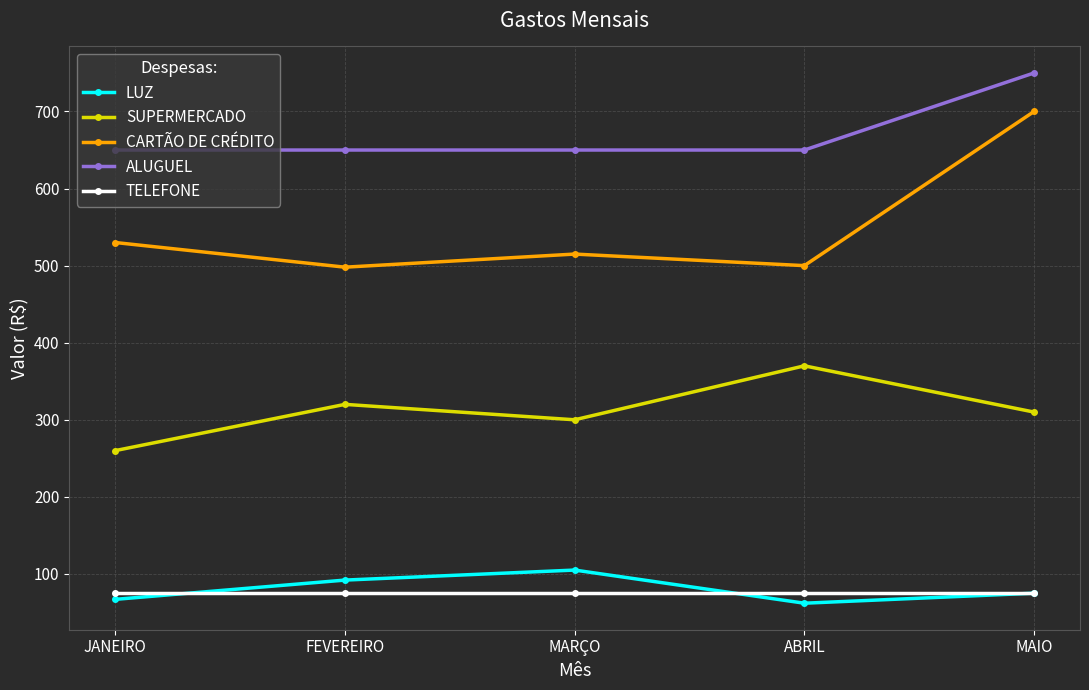

What is the total value across all series at FEVEREIRO?

1635